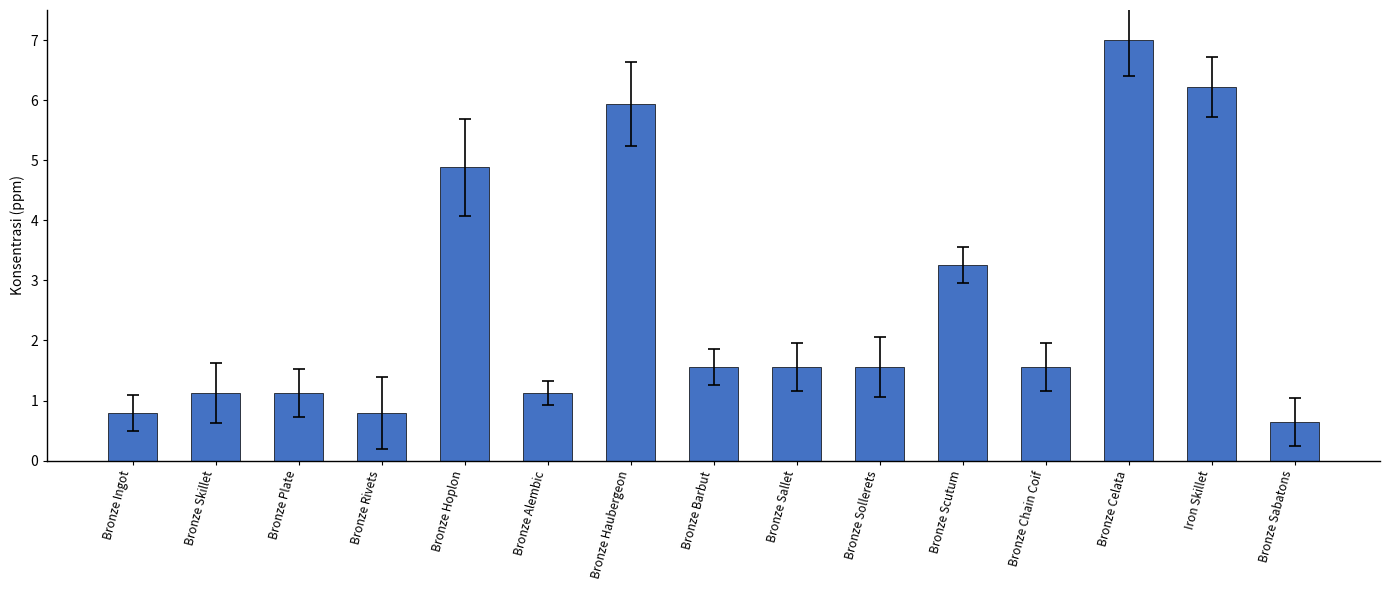

How many categories are shown in the chart?

15